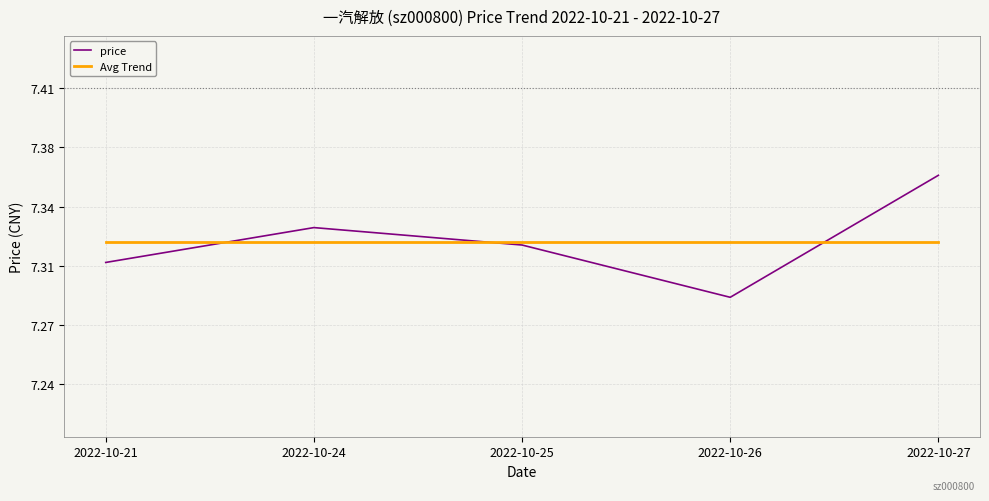

The value of Avg Trend at 2022-10-26 is 10.9. True or false?

False